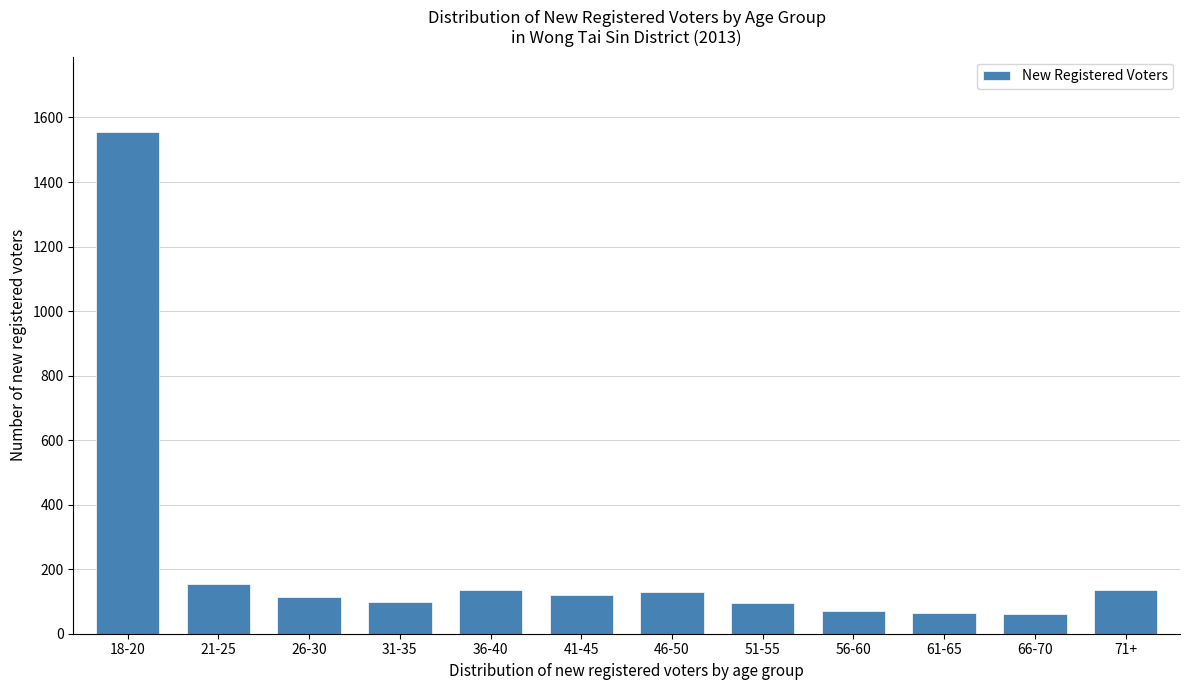

What is the difference between the maximum and minimum values?

1494